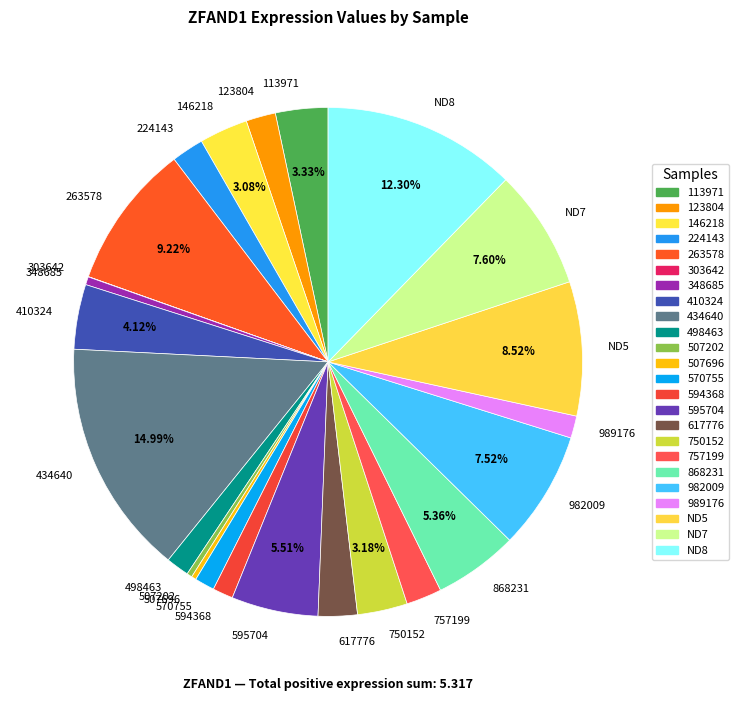

Which has a higher value, 757199 or 507202?

757199